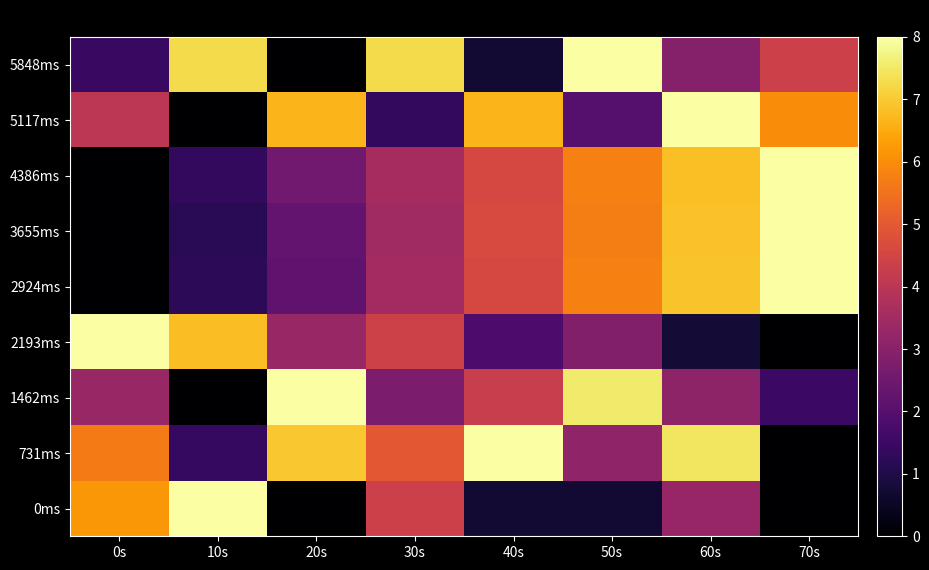

Reading right to left, extract all data points from this chart.

0ms: 70s=0.0	60s=3.3	50s=0.7	40s=0.7	30s=4.4	20s=0.0	10s=8.0	0s=6.2
731ms: 70s=0.0	60s=7.5	50s=3.1	40s=8.0	30s=5.0	20s=6.9	10s=1.4	0s=5.7
1462ms: 70s=1.5	60s=3.1	50s=7.5	40s=4.3	30s=2.7	20s=8.0	10s=0.0	0s=3.3
2193ms: 70s=0.0	60s=0.8	50s=2.9	40s=1.8	30s=4.4	20s=3.3	10s=6.8	0s=8.0
2924ms: 70s=8.0	60s=6.9	50s=5.8	40s=4.6	30s=3.5	20s=2.2	10s=1.2	0s=0.0
3655ms: 70s=8.0	60s=6.9	50s=5.7	40s=4.6	30s=3.5	20s=2.2	10s=1.2	0s=0.0
4386ms: 70s=8.0	60s=6.8	50s=5.8	40s=4.6	30s=3.6	20s=2.5	10s=1.3	0s=0.0
5117ms: 70s=6.0	60s=8.0	50s=2.0	40s=6.7	30s=1.3	20s=6.7	10s=0.0	0s=4.0
5848ms: 70s=4.4	60s=2.9	50s=8.0	40s=0.7	30s=7.3	20s=0.0	10s=7.3	0s=1.5